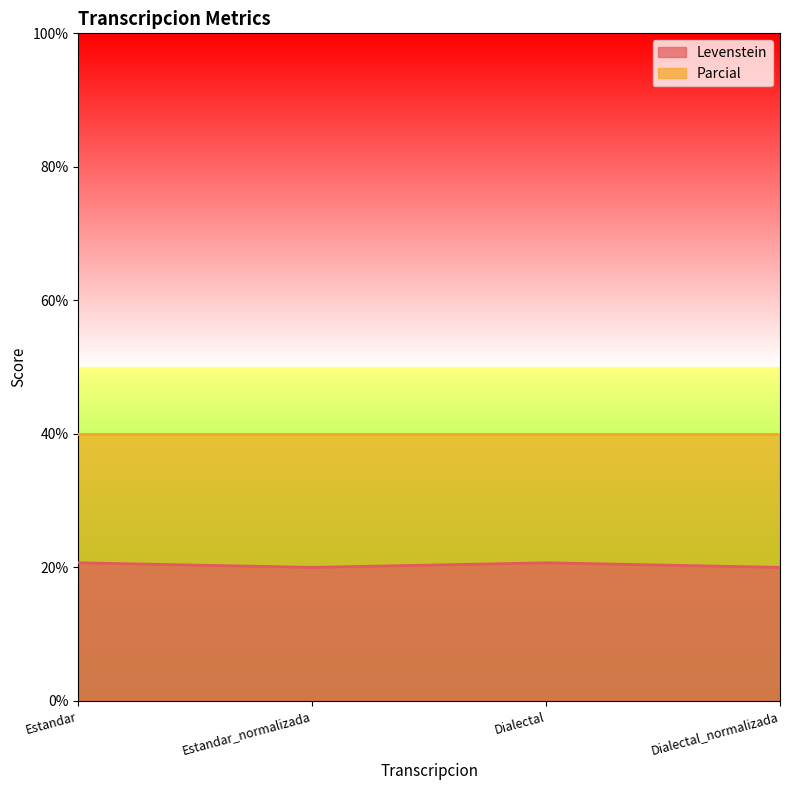

Does the chart display data point markers on the line(s)?

No